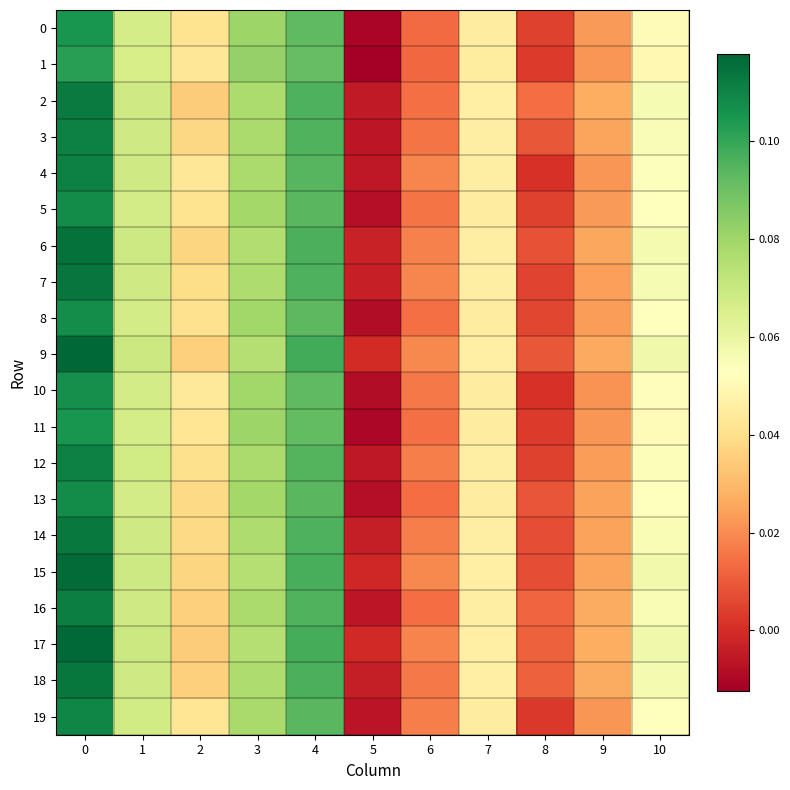

Reading left to right, extract all data points from this chart.

0: 0=0.1	1=0.1	2=0.0	3=0.1	4=0.1	5=-0.0	6=0.0	7=0.0	8=0.0	9=0.0	10=0.1
1: 0=0.1	1=0.1	2=0.0	3=0.1	4=0.1	5=-0.0	6=0.0	7=0.0	8=0.0	9=0.0	10=0.0
2: 0=0.1	1=0.1	2=0.0	3=0.1	4=0.1	5=-0.0	6=0.0	7=0.0	8=0.0	9=0.0	10=0.1
3: 0=0.1	1=0.1	2=0.0	3=0.1	4=0.1	5=-0.0	6=0.0	7=0.0	8=0.0	9=0.0	10=0.1
4: 0=0.1	1=0.1	2=0.0	3=0.1	4=0.1	5=-0.0	6=0.0	7=0.0	8=0.0	9=0.0	10=0.1
5: 0=0.1	1=0.1	2=0.0	3=0.1	4=0.1	5=-0.0	6=0.0	7=0.0	8=0.0	9=0.0	10=0.1
6: 0=0.1	1=0.1	2=0.0	3=0.1	4=0.1	5=-0.0	6=0.0	7=0.0	8=0.0	9=0.0	10=0.1
7: 0=0.1	1=0.1	2=0.0	3=0.1	4=0.1	5=-0.0	6=0.0	7=0.0	8=0.0	9=0.0	10=0.1
8: 0=0.1	1=0.1	2=0.0	3=0.1	4=0.1	5=-0.0	6=0.0	7=0.0	8=0.0	9=0.0	10=0.1
9: 0=0.1	1=0.1	2=0.0	3=0.1	4=0.1	5=-0.0	6=0.0	7=0.0	8=0.0	9=0.0	10=0.1
10: 0=0.1	1=0.1	2=0.0	3=0.1	4=0.1	5=-0.0	6=0.0	7=0.0	8=0.0	9=0.0	10=0.1
11: 0=0.1	1=0.1	2=0.0	3=0.1	4=0.1	5=-0.0	6=0.0	7=0.0	8=0.0	9=0.0	10=0.1
12: 0=0.1	1=0.1	2=0.0	3=0.1	4=0.1	5=-0.0	6=0.0	7=0.0	8=0.0	9=0.0	10=0.1
13: 0=0.1	1=0.1	2=0.0	3=0.1	4=0.1	5=-0.0	6=0.0	7=0.0	8=0.0	9=0.0	10=0.1
14: 0=0.1	1=0.1	2=0.0	3=0.1	4=0.1	5=-0.0	6=0.0	7=0.0	8=0.0	9=0.0	10=0.1
15: 0=0.1	1=0.1	2=0.0	3=0.1	4=0.1	5=-0.0	6=0.0	7=0.0	8=0.0	9=0.0	10=0.1
16: 0=0.1	1=0.1	2=0.0	3=0.1	4=0.1	5=-0.0	6=0.0	7=0.0	8=0.0	9=0.0	10=0.1
17: 0=0.1	1=0.1	2=0.0	3=0.1	4=0.1	5=-0.0	6=0.0	7=0.0	8=0.0	9=0.0	10=0.1
18: 0=0.1	1=0.1	2=0.0	3=0.1	4=0.1	5=-0.0	6=0.0	7=0.0	8=0.0	9=0.0	10=0.1
19: 0=0.1	1=0.1	2=0.0	3=0.1	4=0.1	5=-0.0	6=0.0	7=0.0	8=0.0	9=0.0	10=0.1